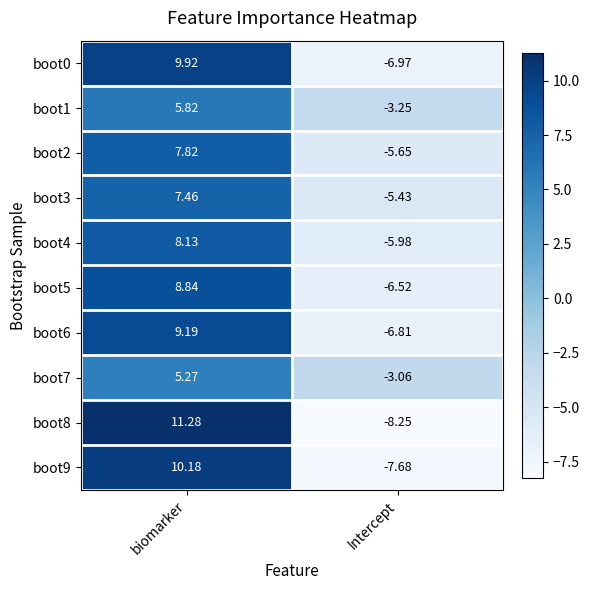

At which category does the chart reach its peak across all series?

biomarker